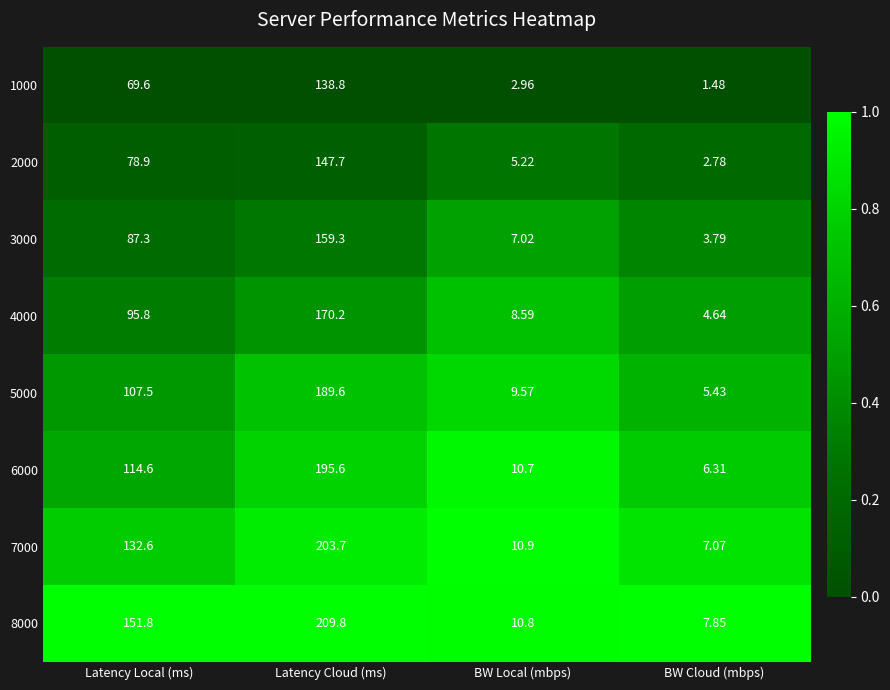

What is the spread (max minus min) of values at BW Cloud (mbps)?

6.4